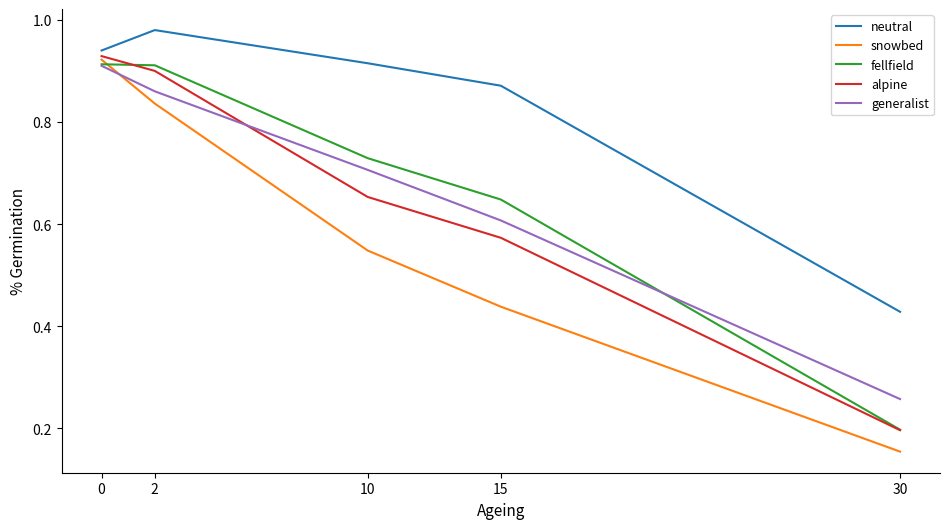

Which category has the lowest value across all series?

30